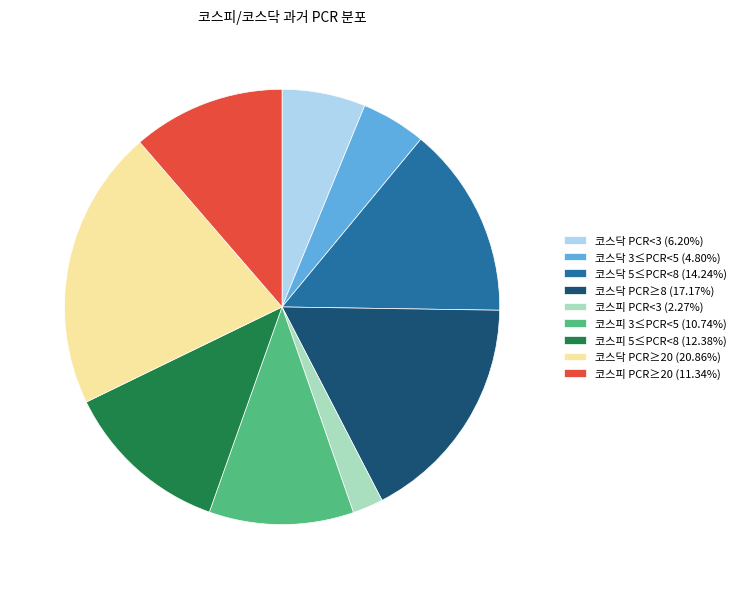

Is there a majority slice in this chart?

No